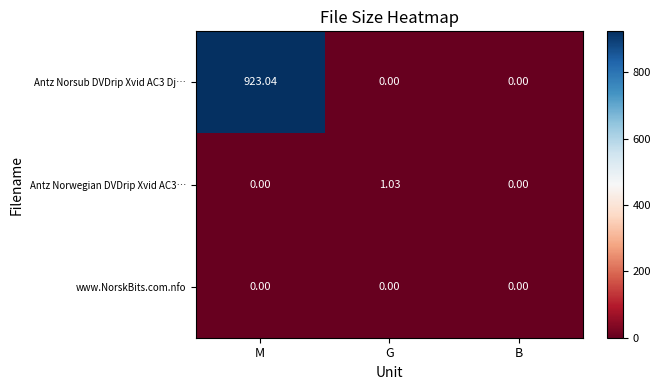

Which category has the highest value across all series?

M